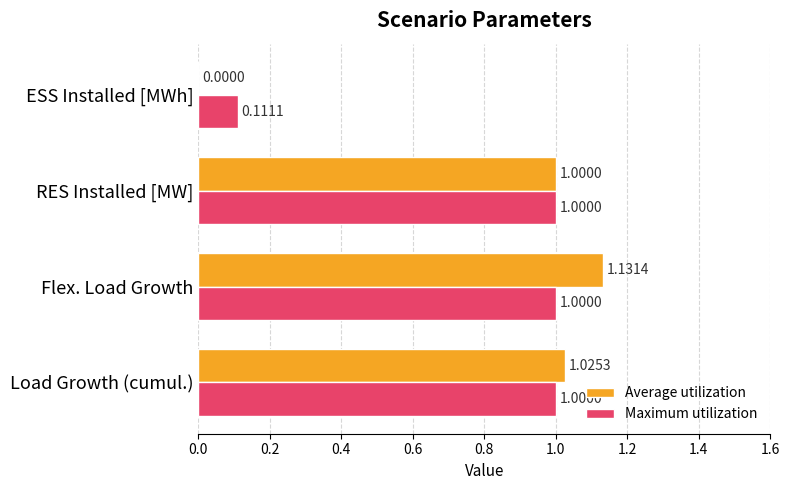

At which label is Maximum utilization closest to 0?

ESS Installed [MWh]